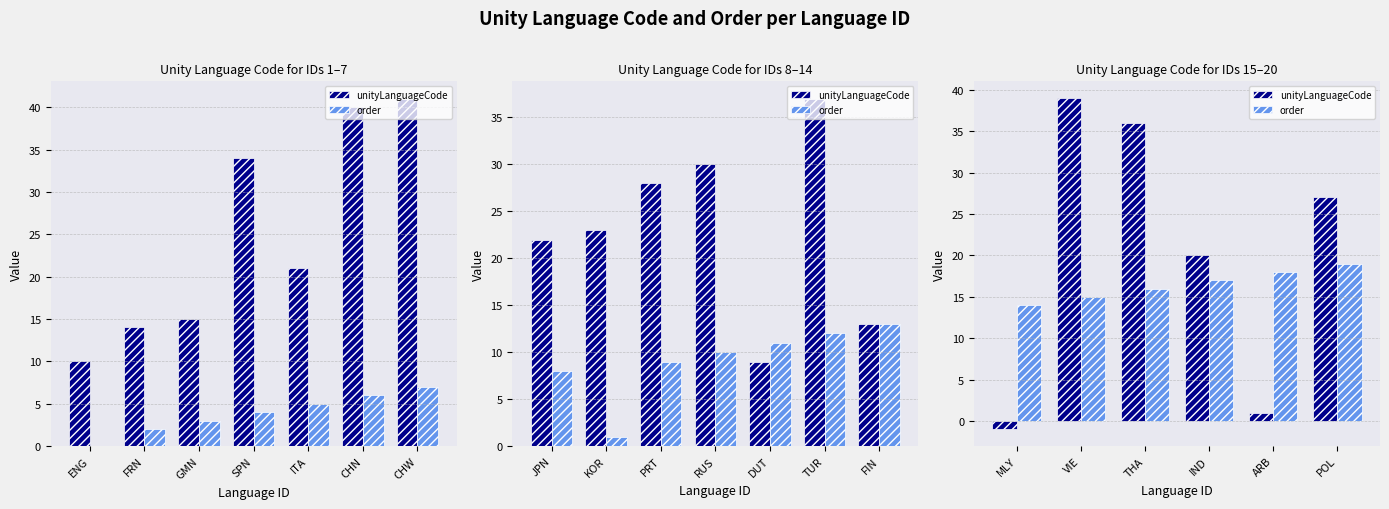

Is it true that unityLanguageCode equals 2 at ARB?

False